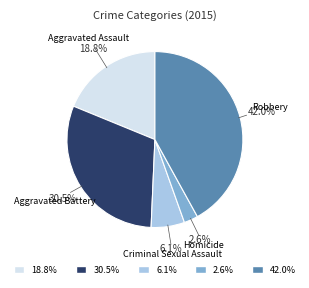

Does 42.0% account for over 50% of the chart?

No